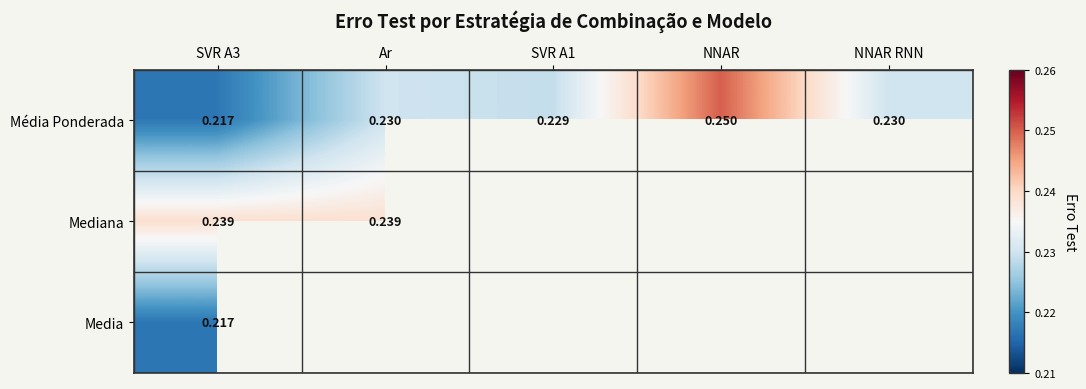

Which label corresponds to the smallest value in the chart?

SVR A3